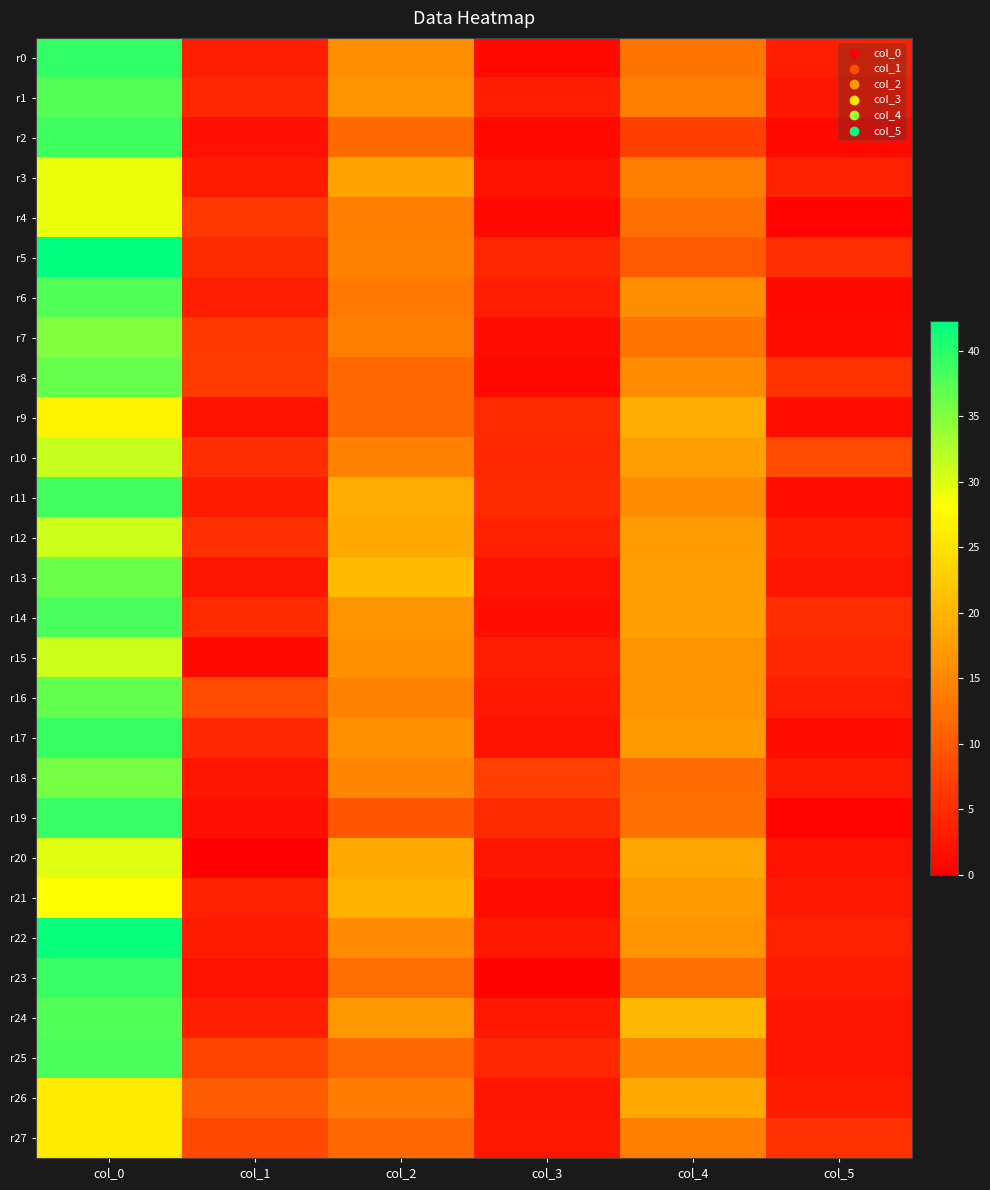

At which category is the sum across all series the highest?

col_0